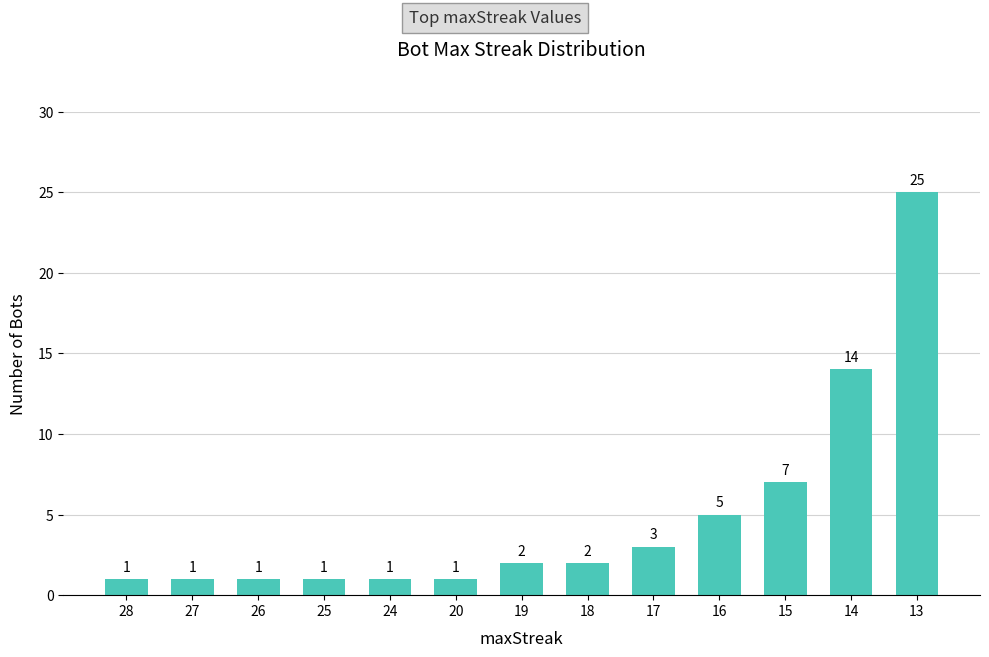

What is the value of the 3rd bar from the left?

1